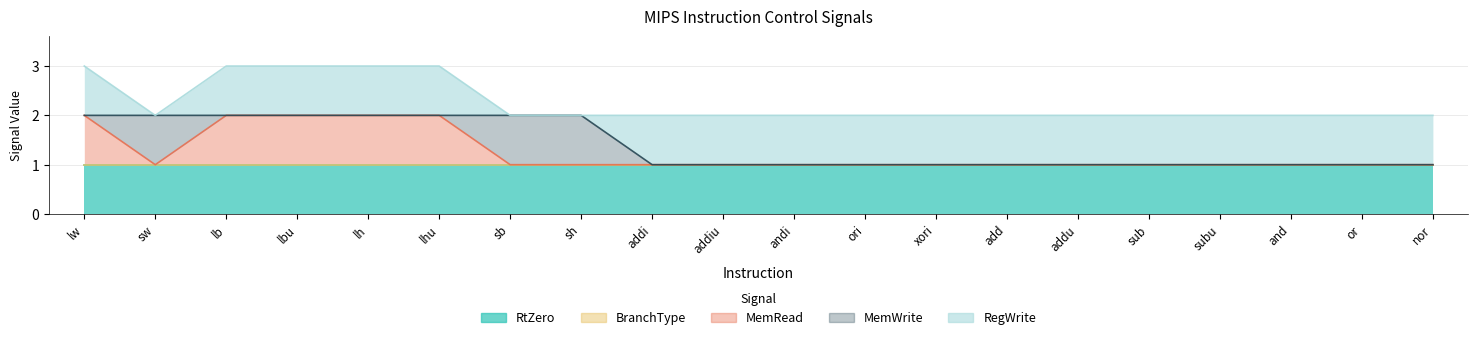

What is the label of the 18th point from the right?

lb